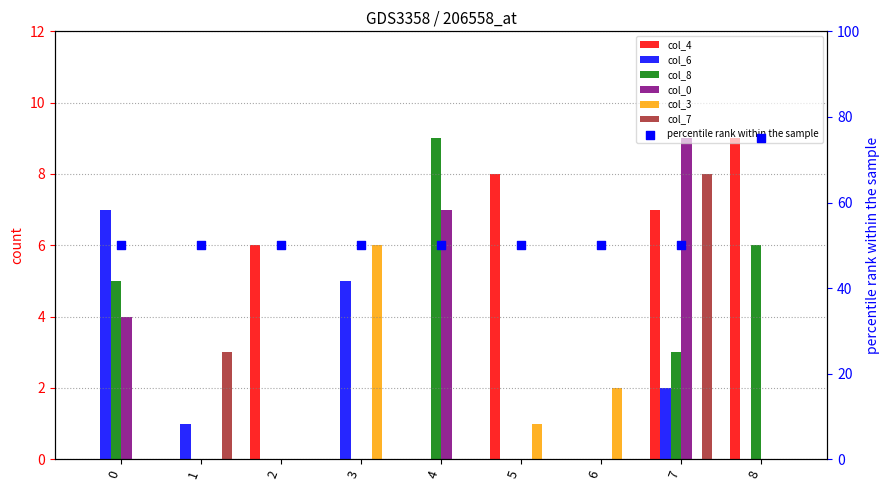

At how many categories does at least one series exceed 5?

7